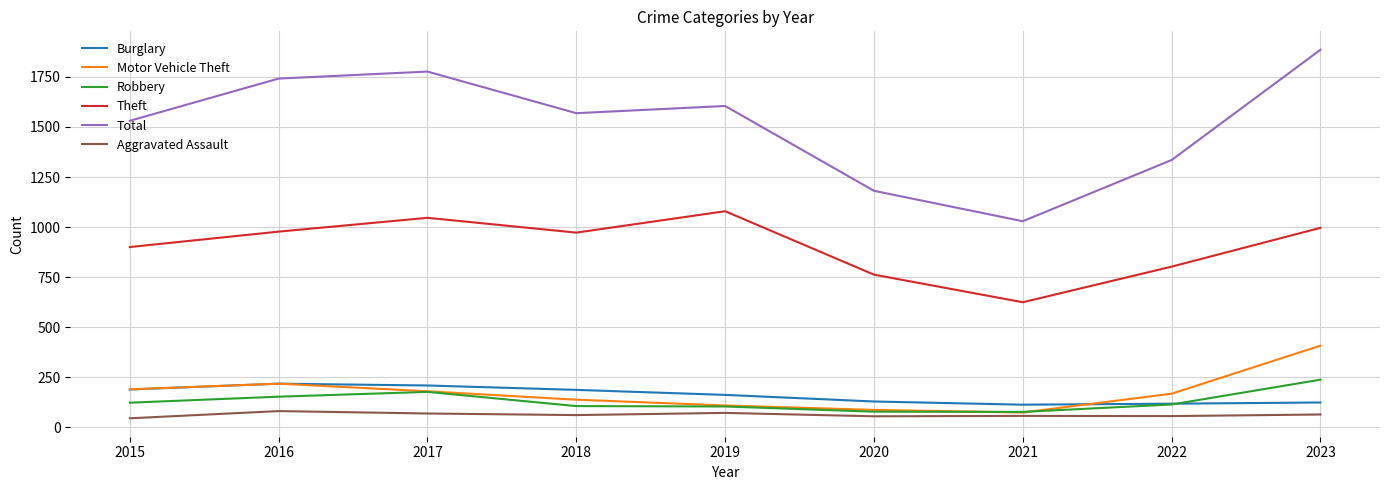

What is the total value across all series at 2016?

3385